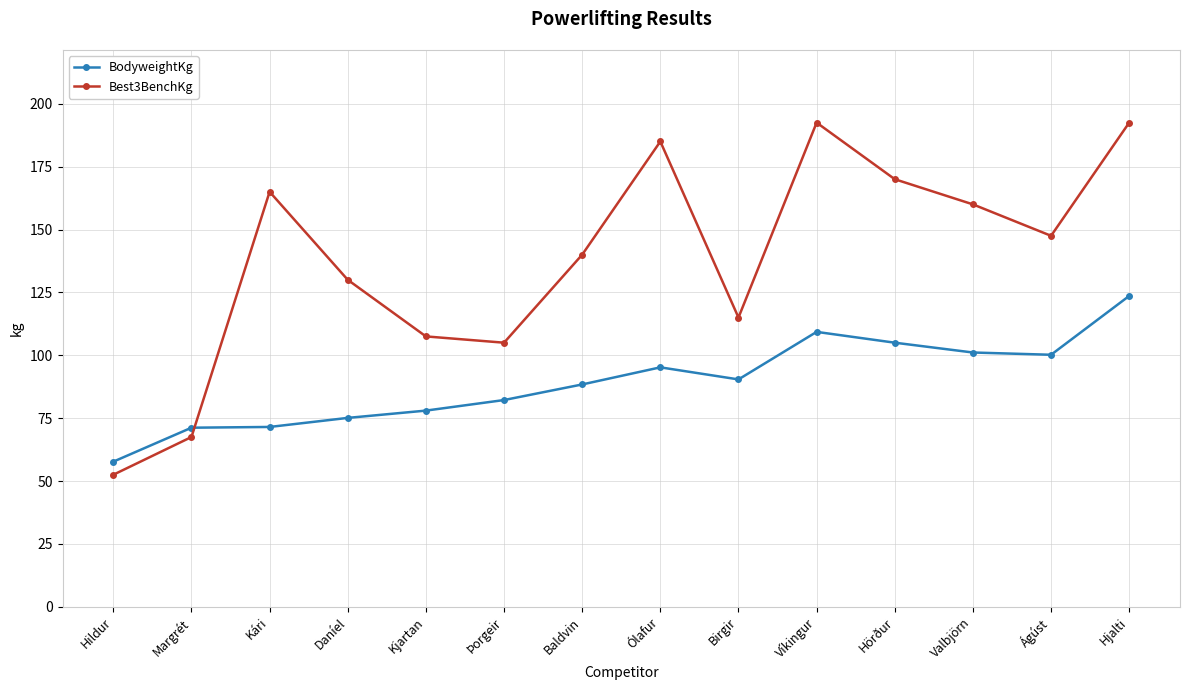

Rank the series by their average value, from lowest to highest.

BodyweightKg, Best3BenchKg